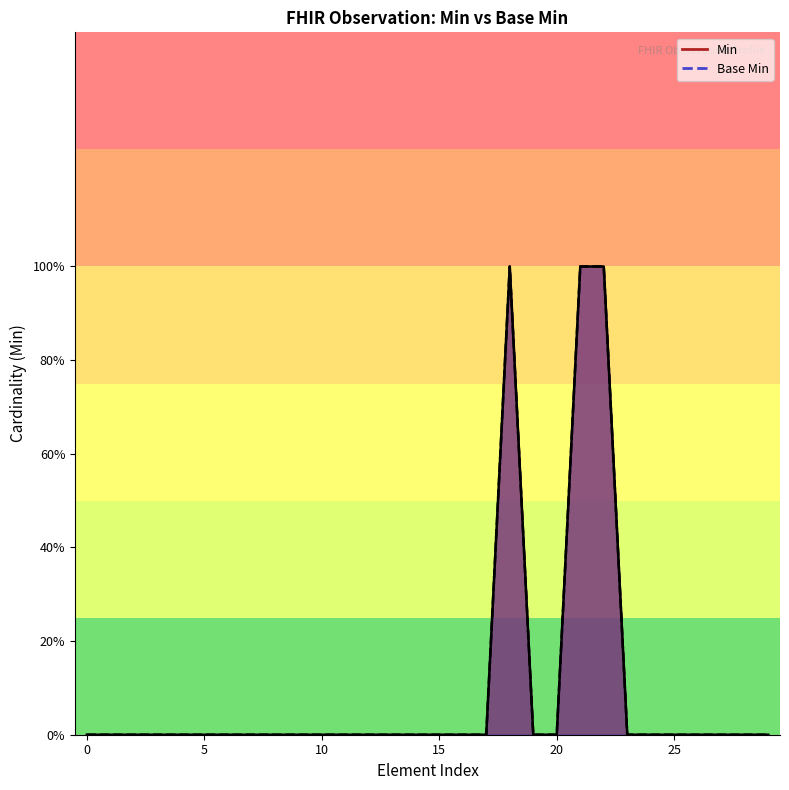

What is the difference between the maximum and minimum values in the Base Min series?

1